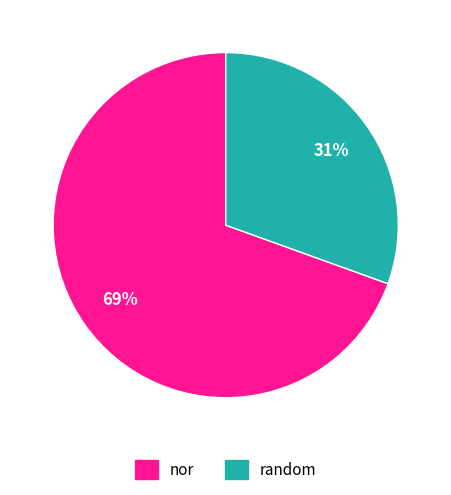

To the nearest percent, what is the combined percentage of random and nor?

100%